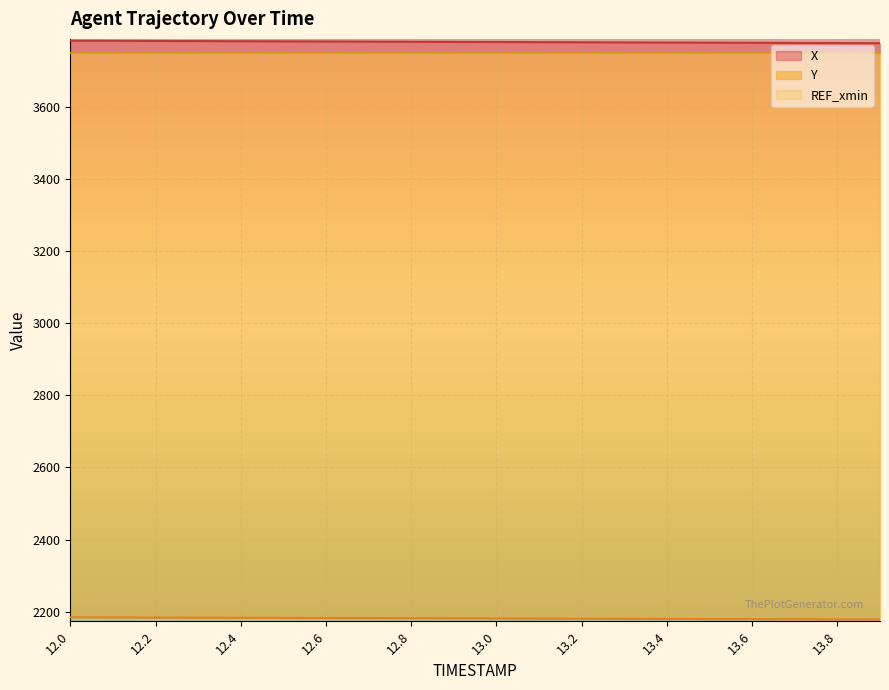

What is the label of the 16th point from the left?

13.5